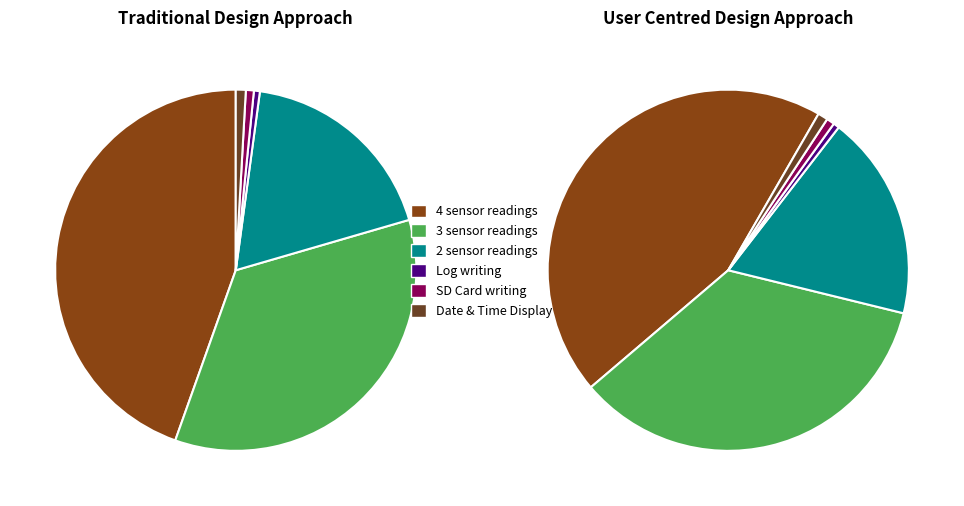

Is it true that 3 sensor readings is 25% of the pie?

False